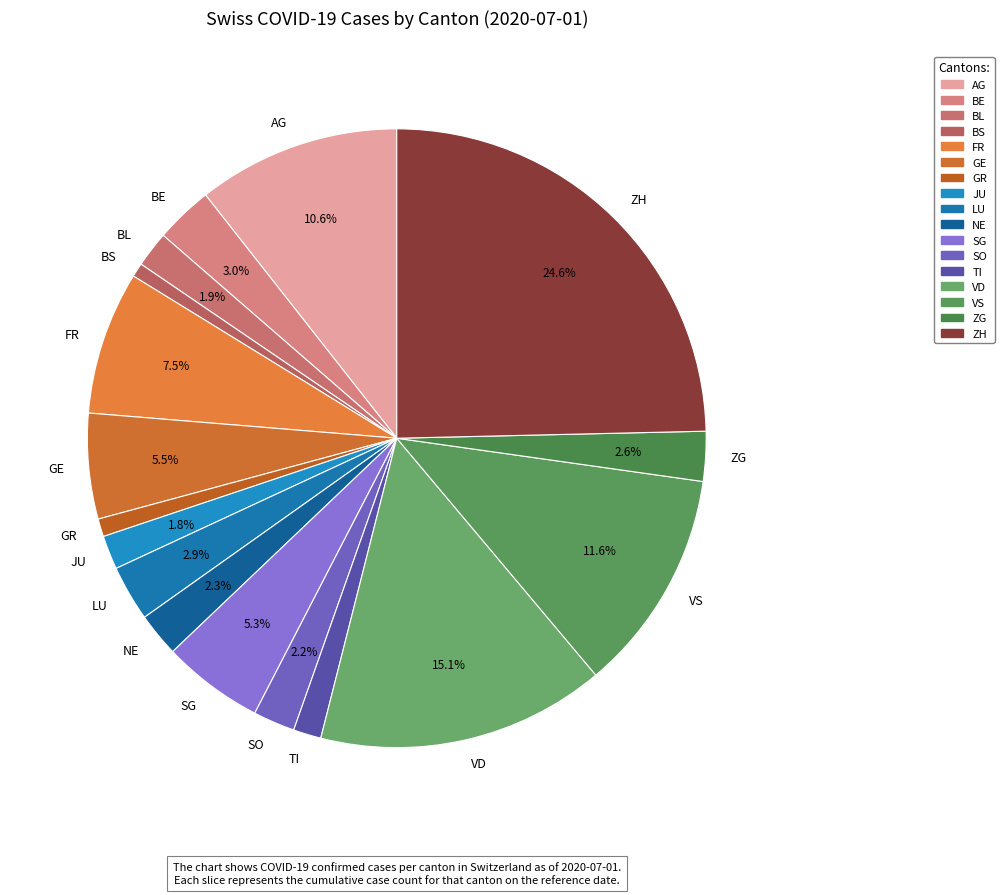

Which slice is the largest?

ZH